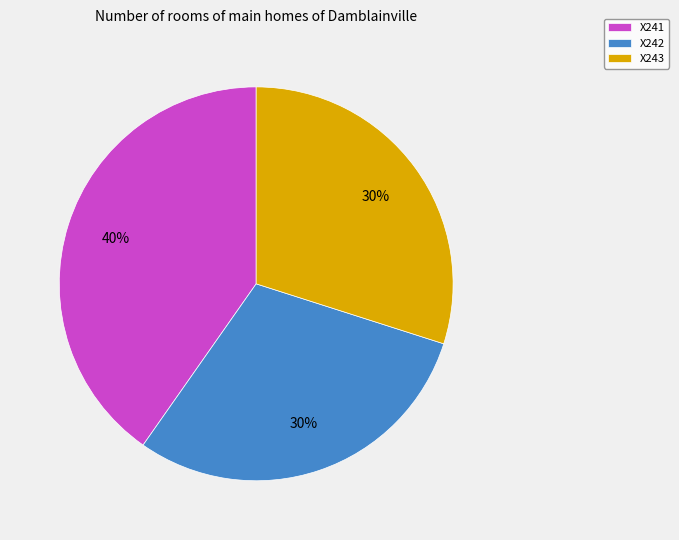

The X242 slice represents 30% of the pie. True or false?

True